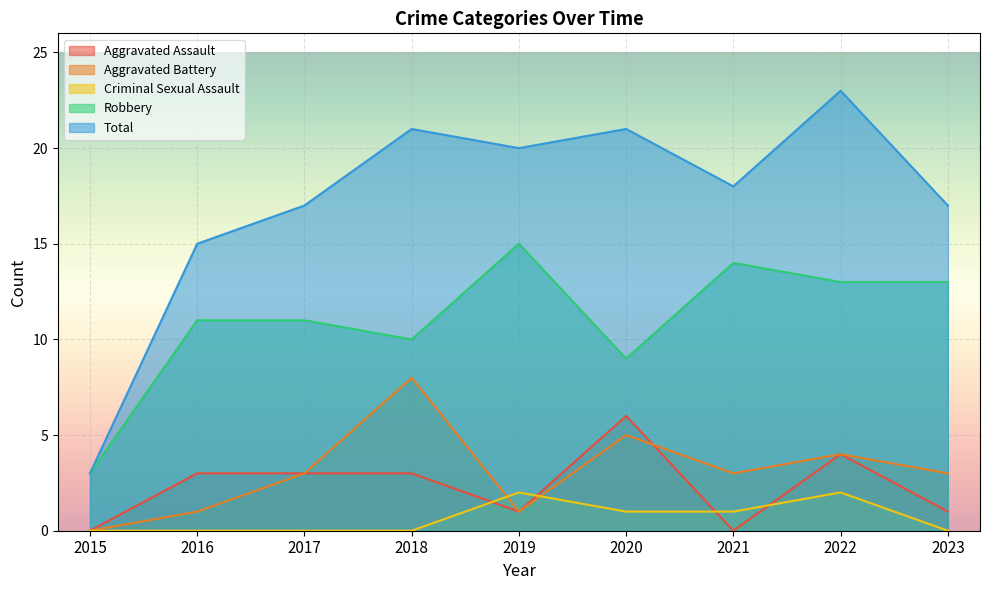

Where is Robbery nearest to the value 9?

2020